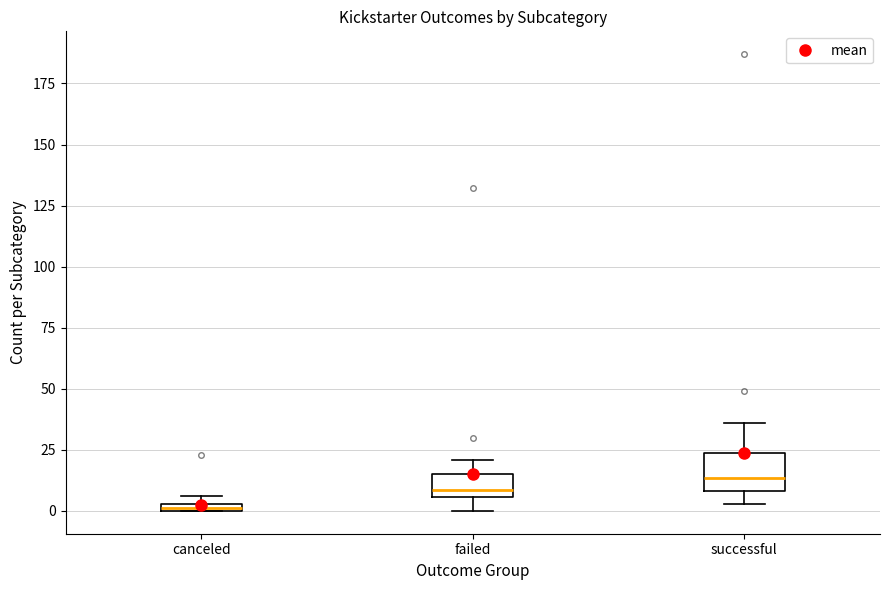

Where is the lower edge of the box for successful on the y-axis? The values are not printed on the chart, so give them approximately, as read against the axis.

10